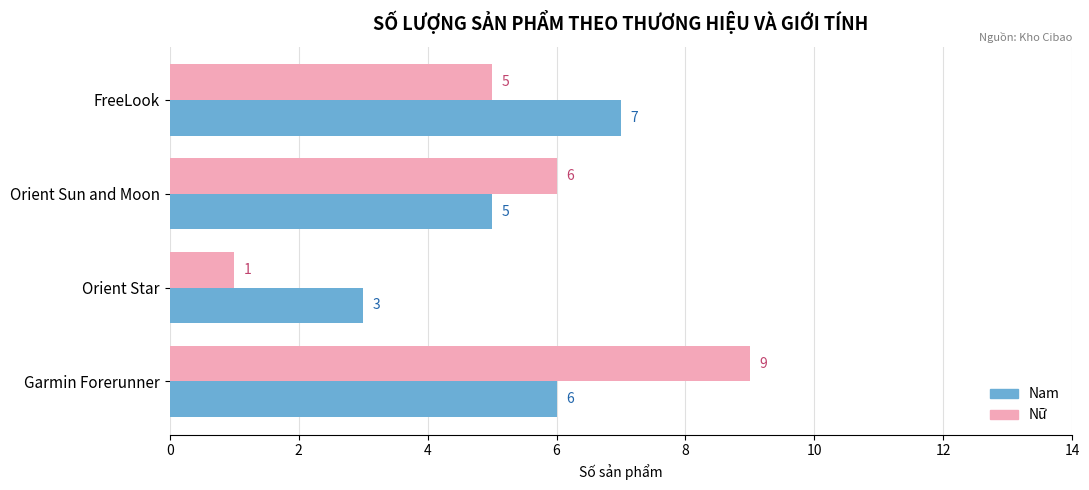

What is the average value of the Nữ series?

5